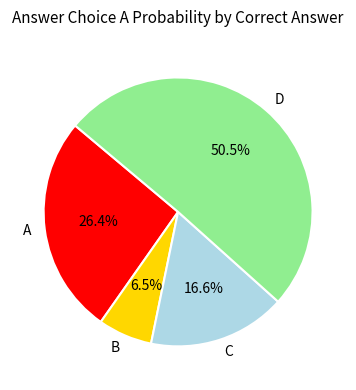

Which has a higher value, B or D?

D